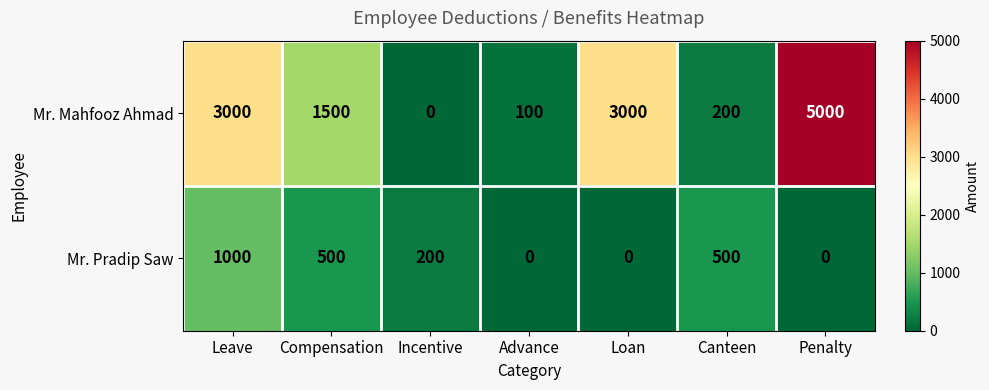

Rank the series by their maximum value, from lowest to highest.

Mr. Pradip Saw, Mr. Mahfooz Ahmad